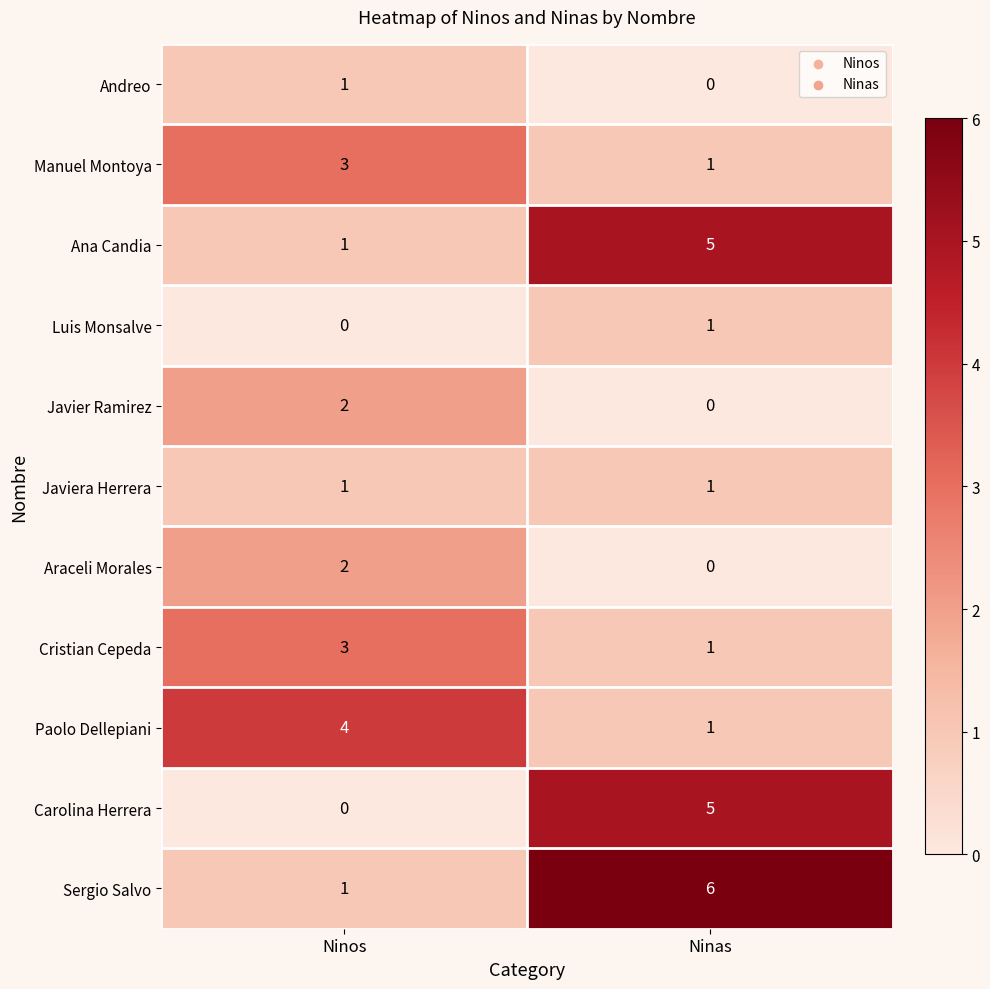

What is the difference between the highest and lowest values at Ninos?

4